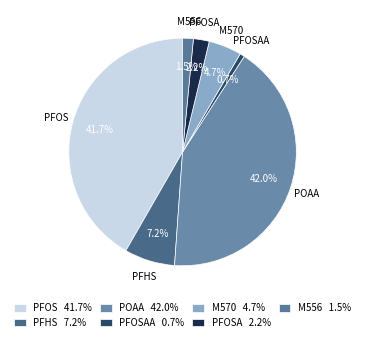

How many segments does this pie chart have?

7